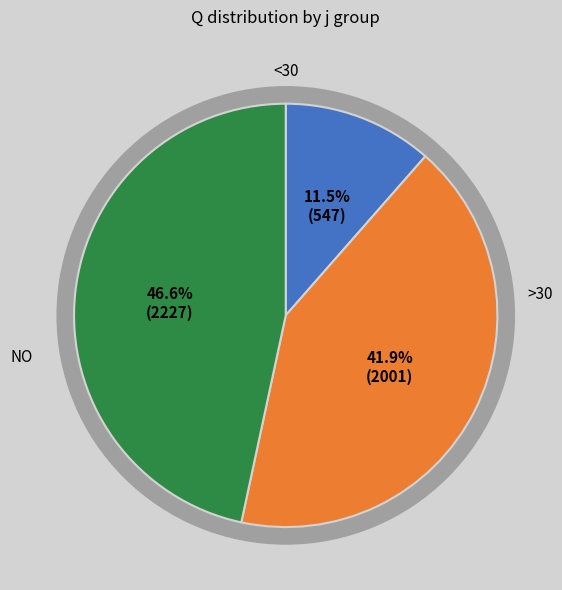

Does 8 account for over 50% of the chart?

No